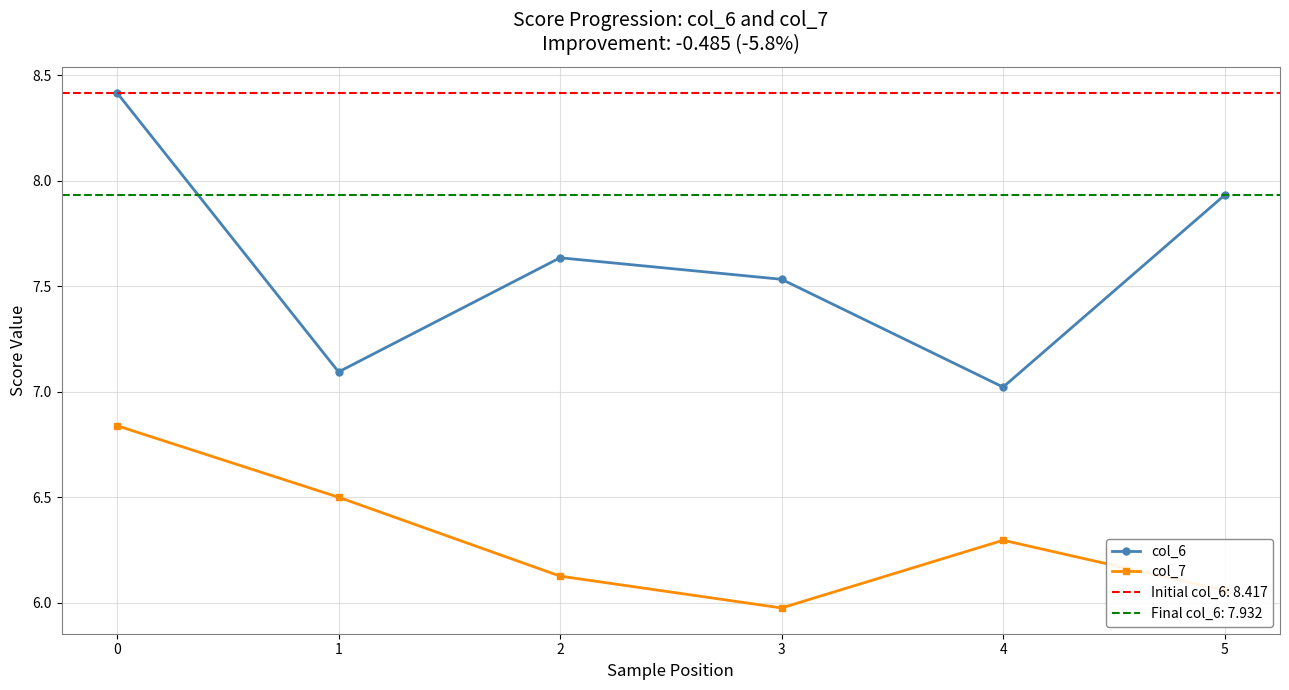

Rank the series by their maximum value, from highest to lowest.

col_6, col_7